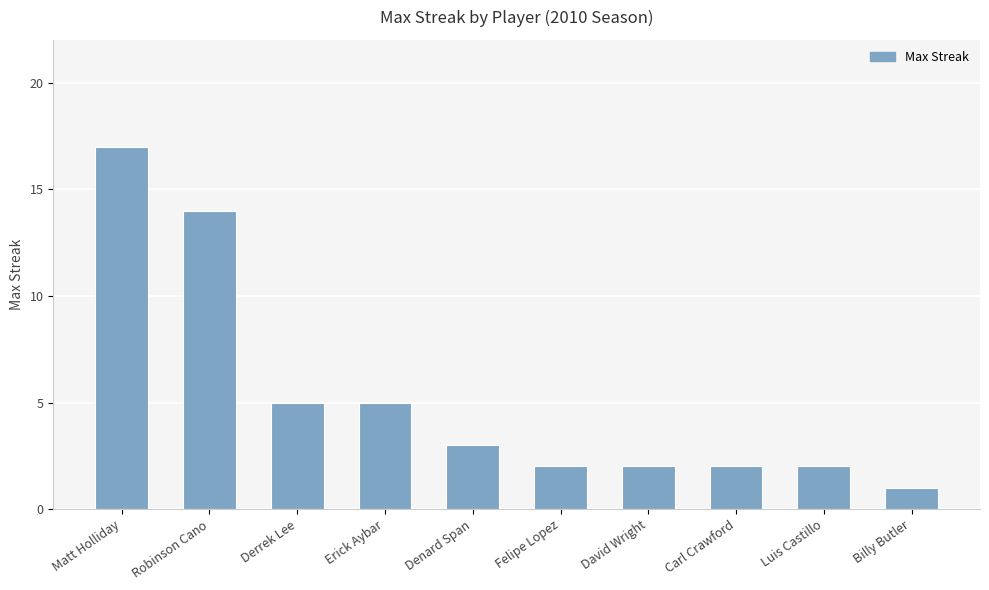

What is the change in value from Matt Holliday to Luis Castillo?

-15